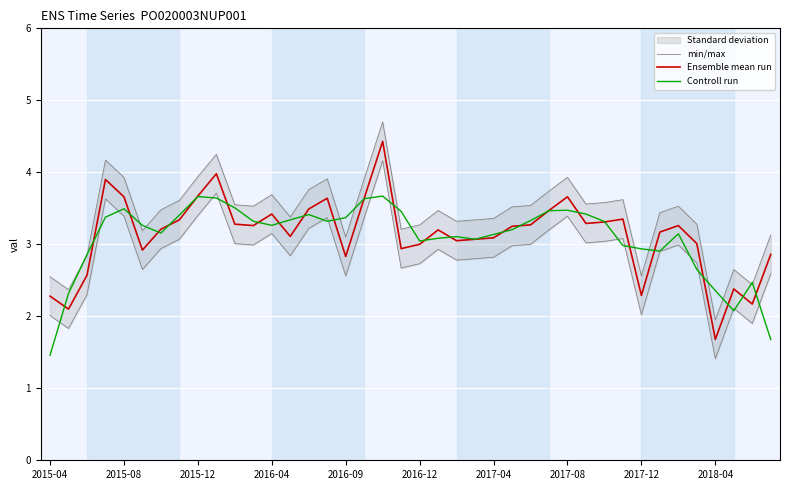

What is the sum of the min/max values at 14 and 31?

7.4